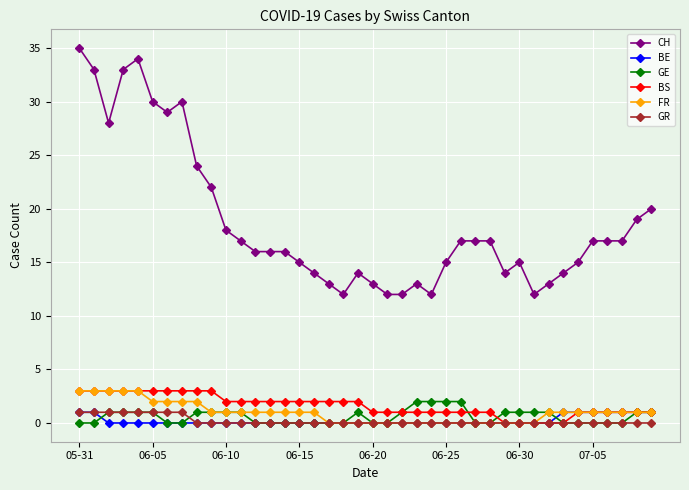

What is the maximum value for FR?

3